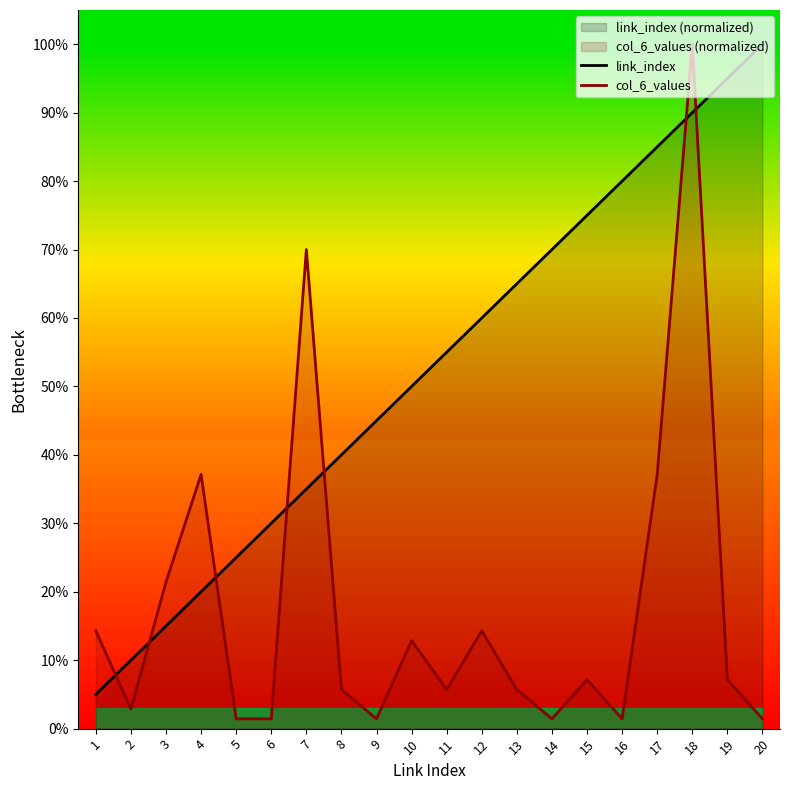

In col_6_values, how many points are lower than both neighbors (excluding endpoints)?

5